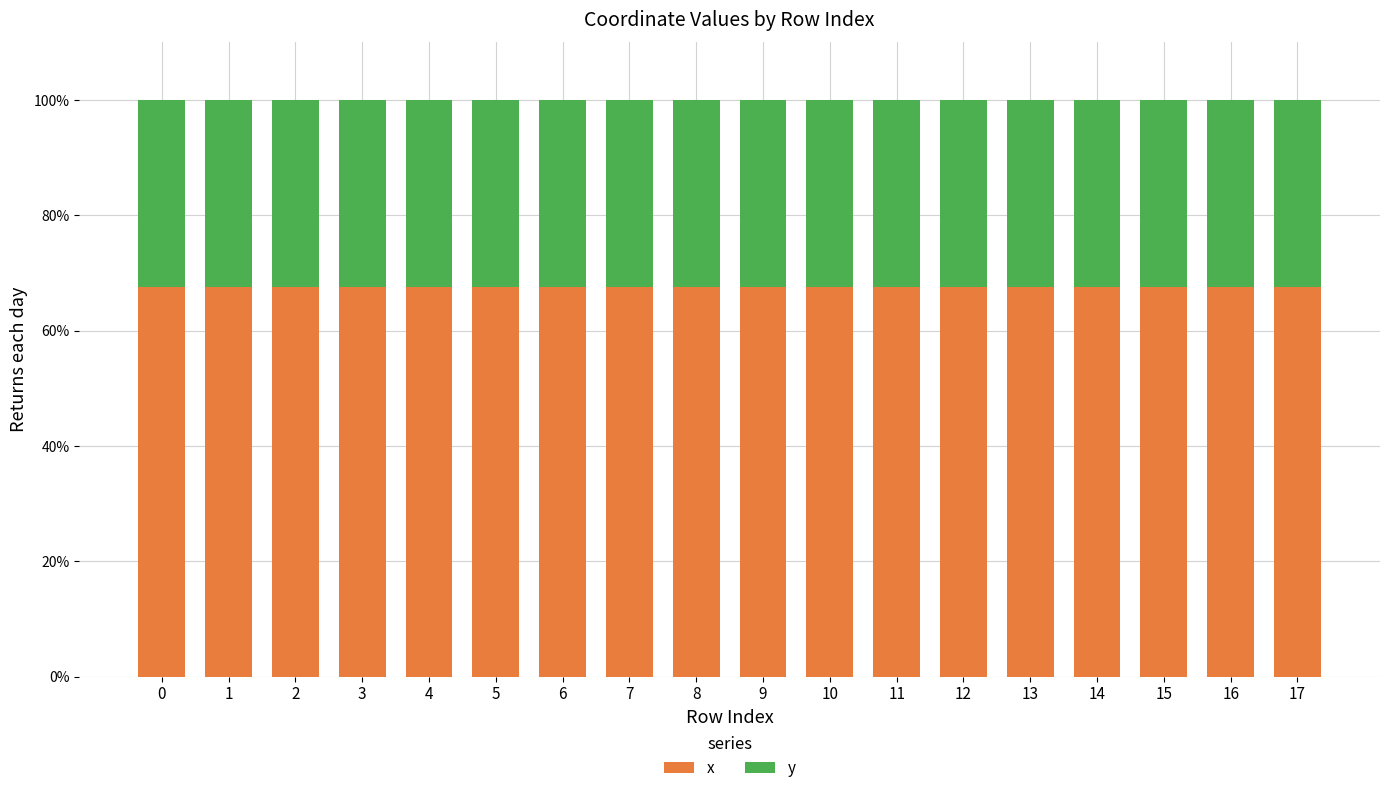

What is the sum of all x values?

1216.8